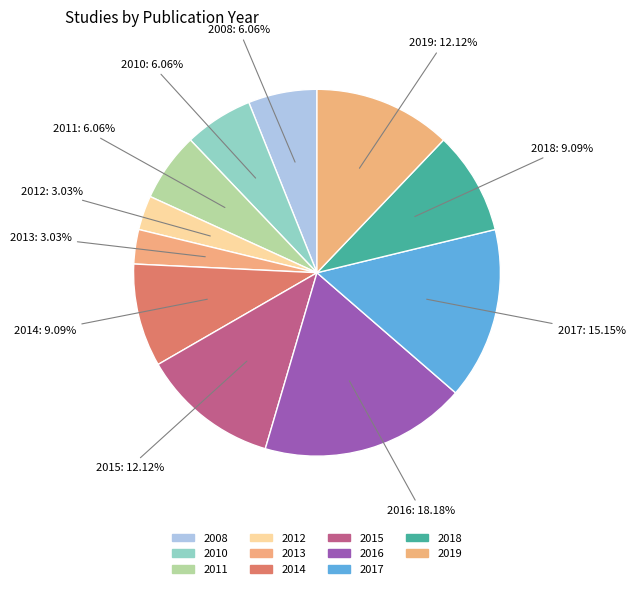

What percentage is the 2016 slice, to the nearest percent?

18%